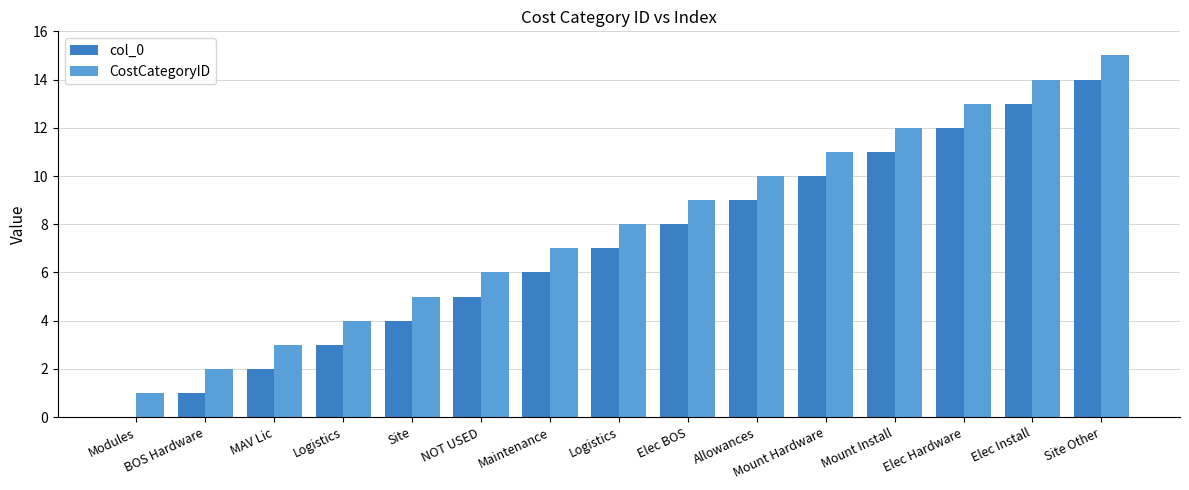

Where does the CostCategoryID series first go above 8?

Elec BOS